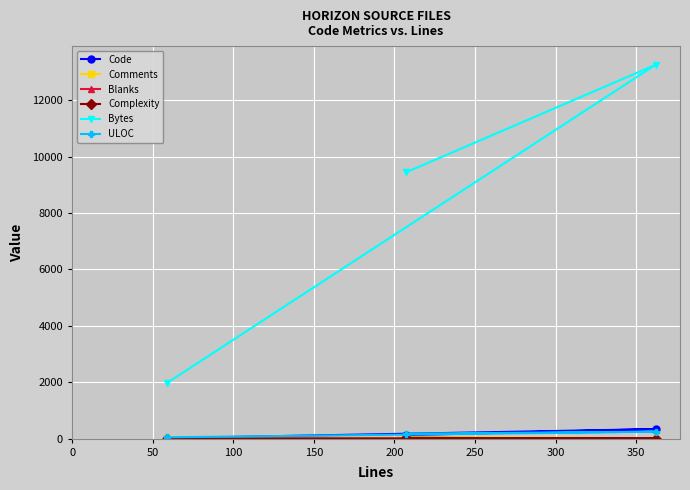

What is the maximum value shown in the chart?

13252